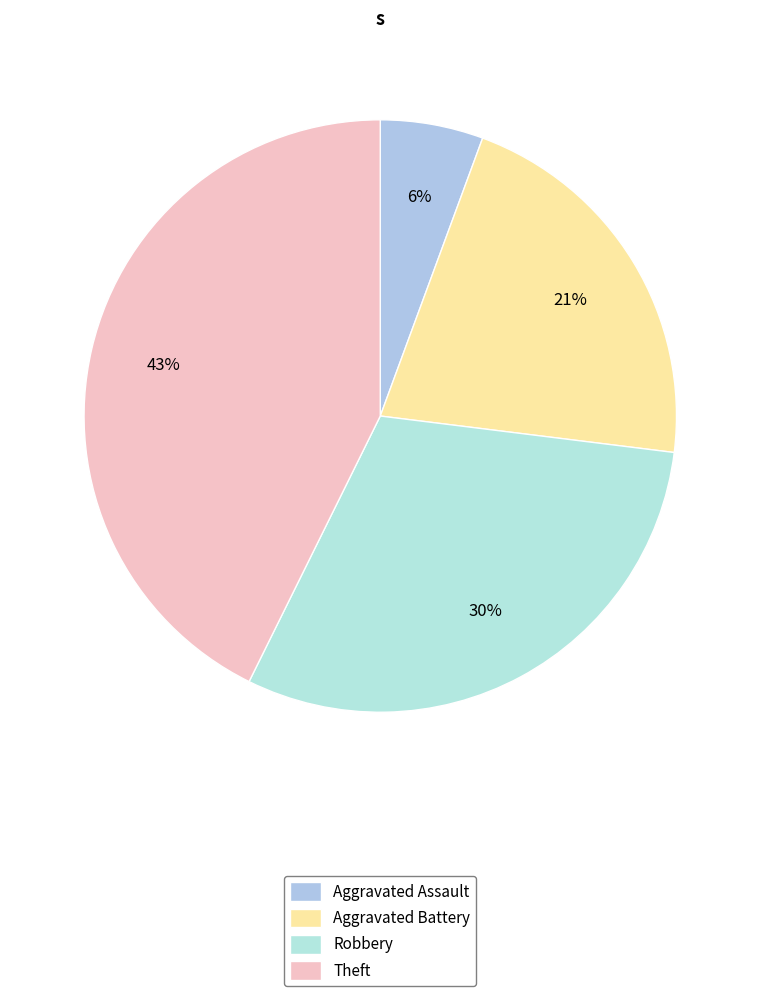

To the nearest percent, what is the combined percentage of Aggravated Battery and Theft?

64%